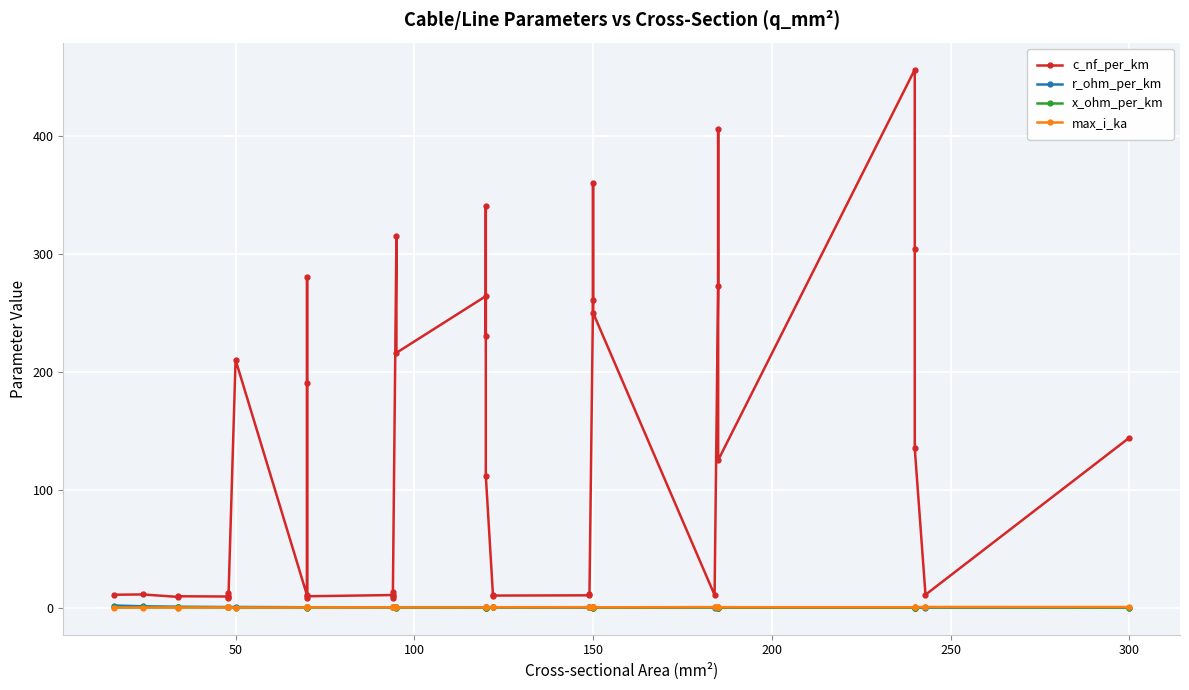

True or false: max_i_ka has a value of 0.2 at 23.

False